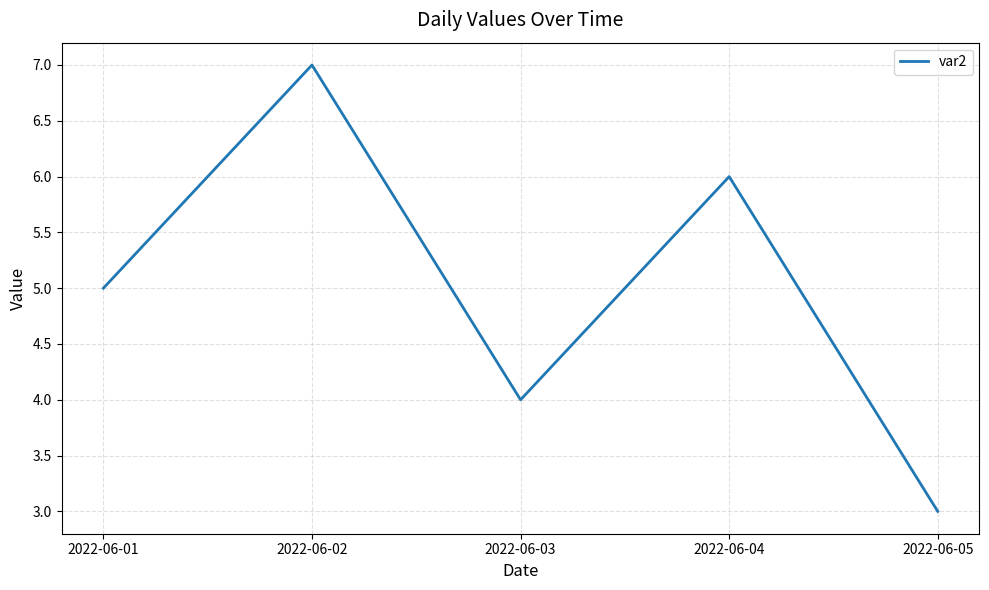

True or false: there are more than 2 points higher than both neighbors.

False